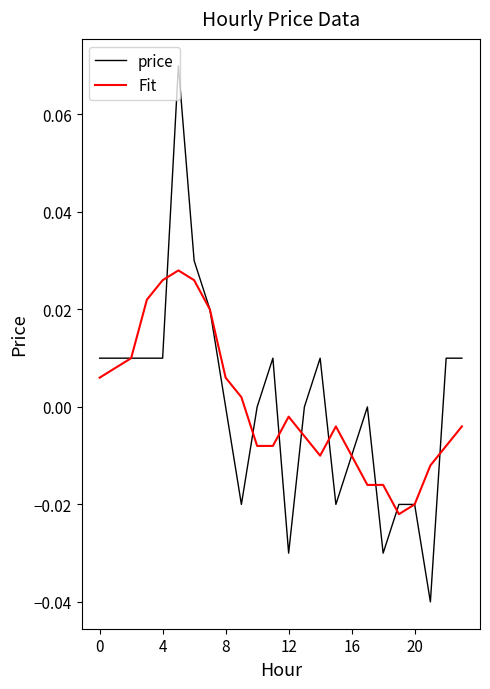

List the series in order of their peak value, lowest first.

Fit, price